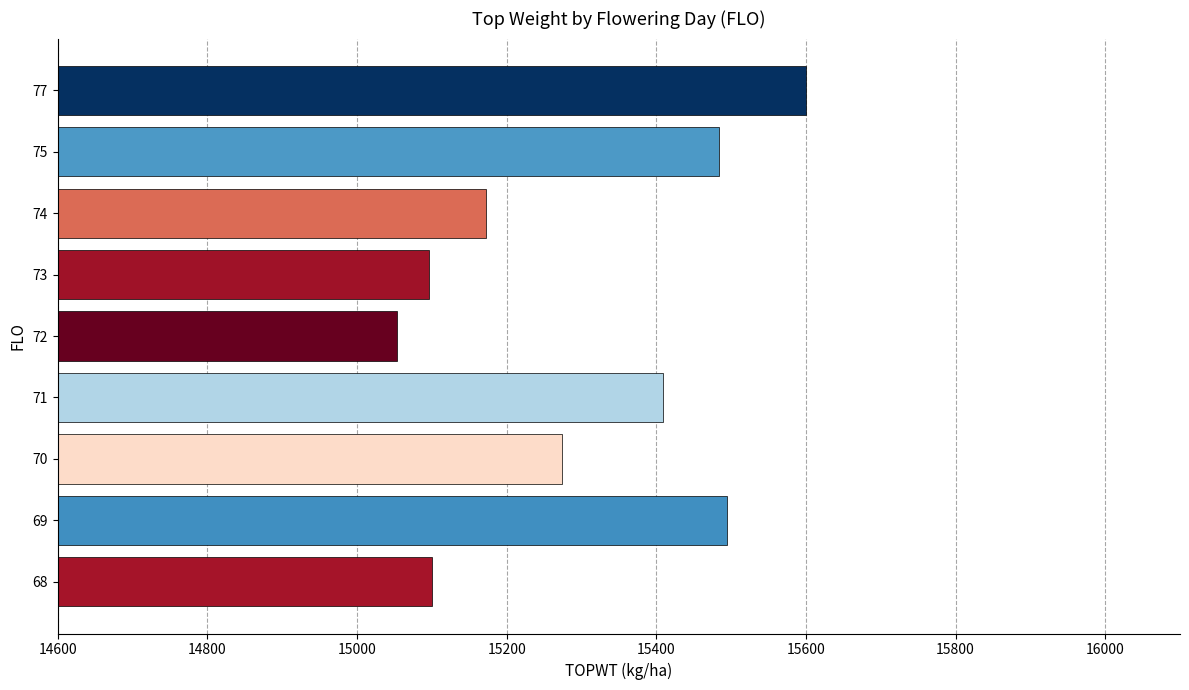

What is the difference between the maximum and minimum values?

546